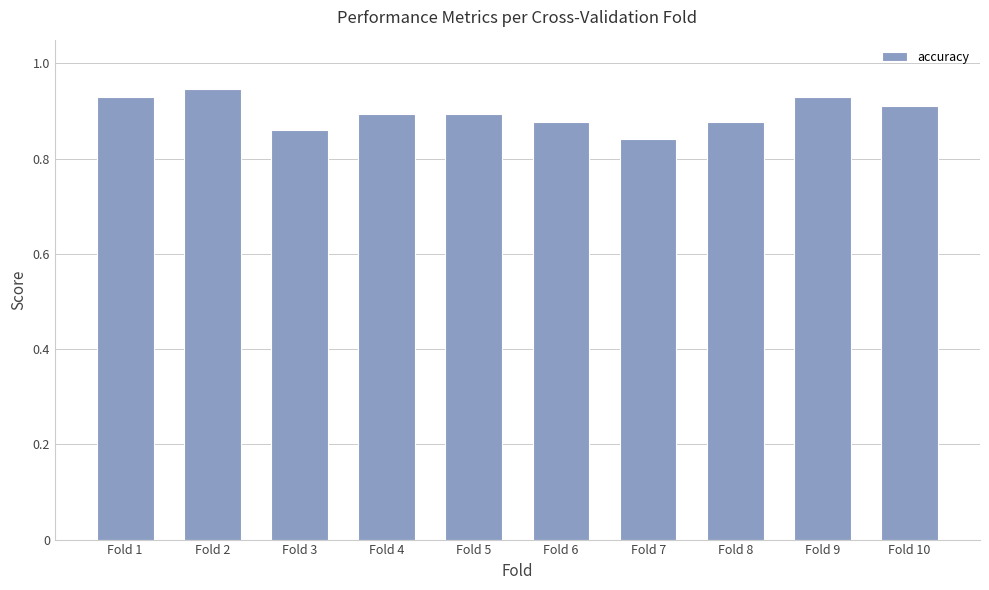

The chart shows a value of 1.2 at Fold 1. True or false?

False